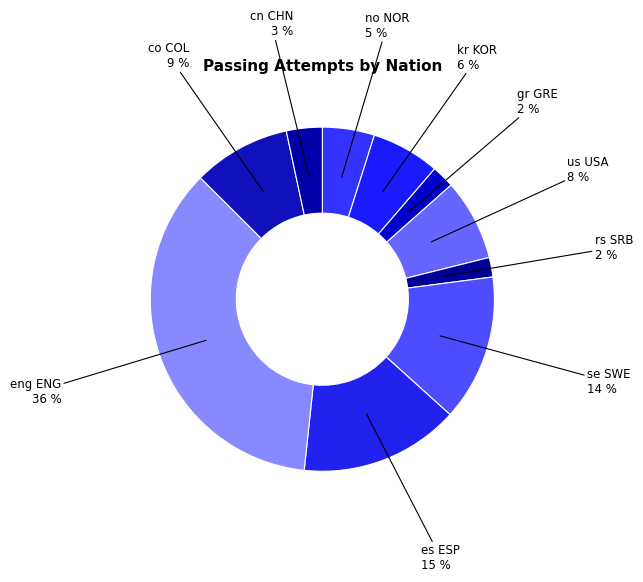

Is the sum of rs SRB and se SWE greater than half?

No